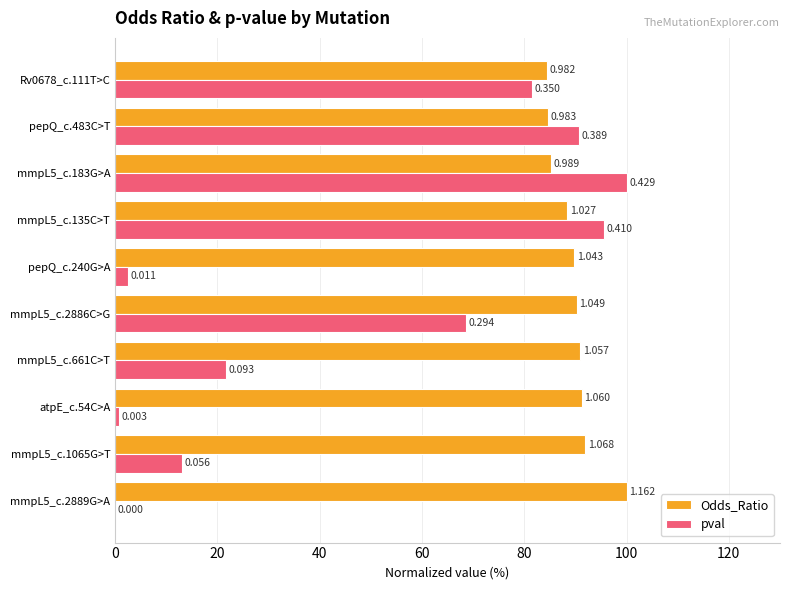

Reading right to left, list all the values displayed in this chart.

Odds_Ratio: 84.5	84.6	85.1	88.4	89.7	90.2	90.9	91.2	91.9	100.0
pval: 81.6	90.7	100.0	95.6	2.6	68.5	21.7	0.7	13.1	0.0